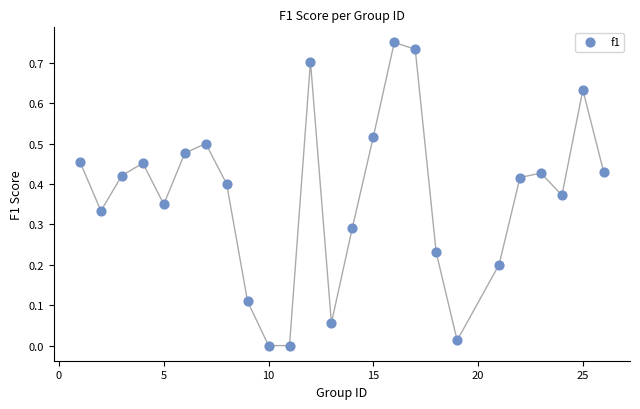

What is the range of X values (max minus min)?

25.0